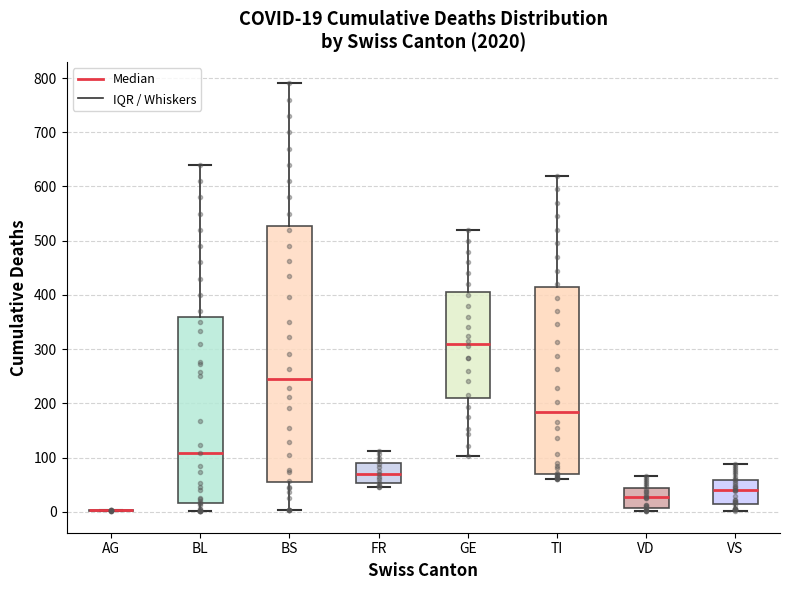

Comparing the boxes themselves (not the whiskers), which one is the tallest?

BS